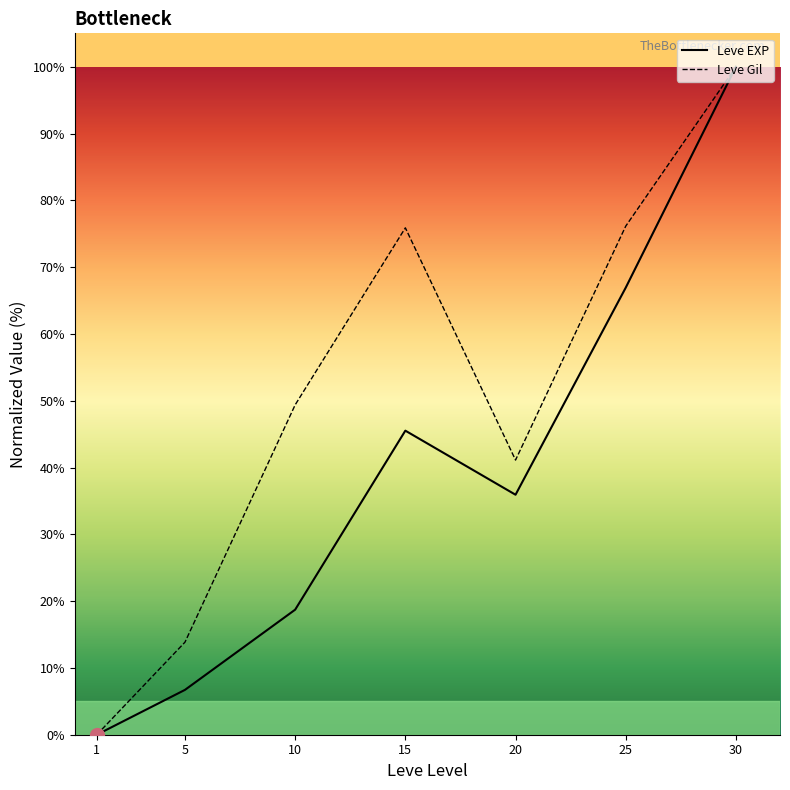

What is the approximate value of Leve EXP at 30?

100.0